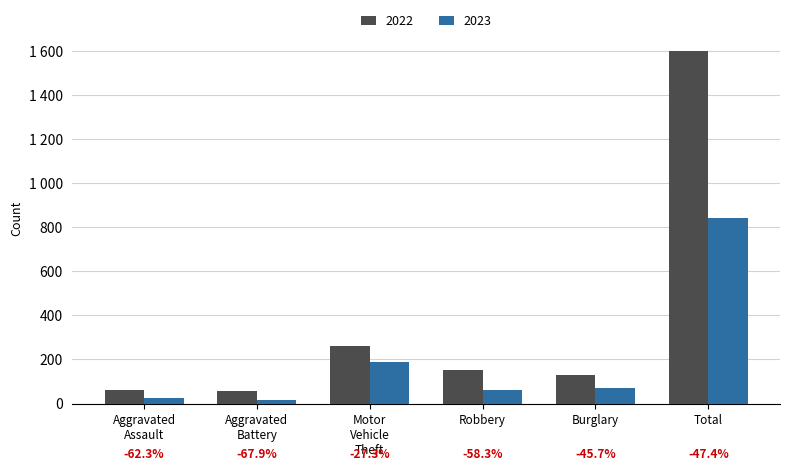

At which category is the sum across all series the highest?

Total